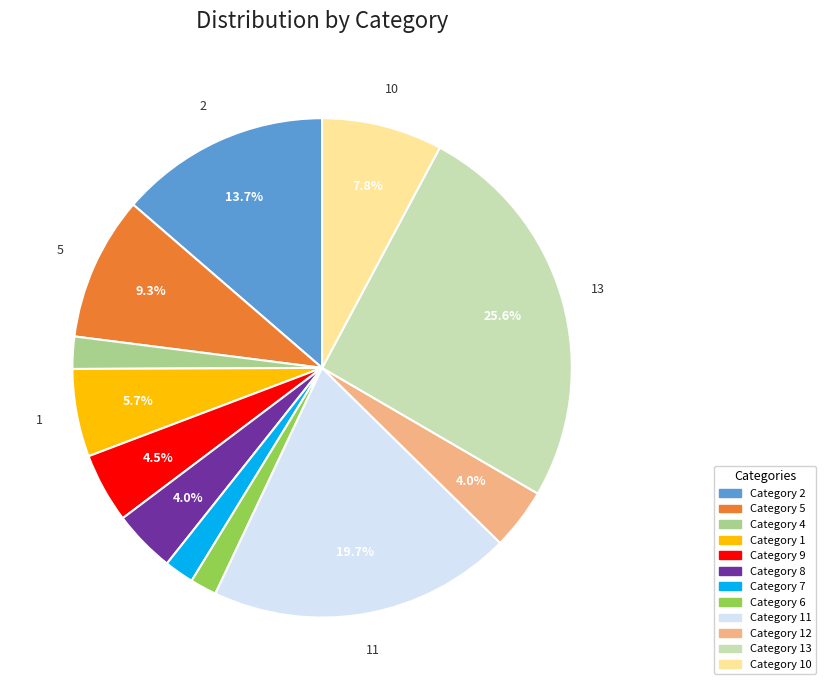

Is there a majority slice in this chart?

No